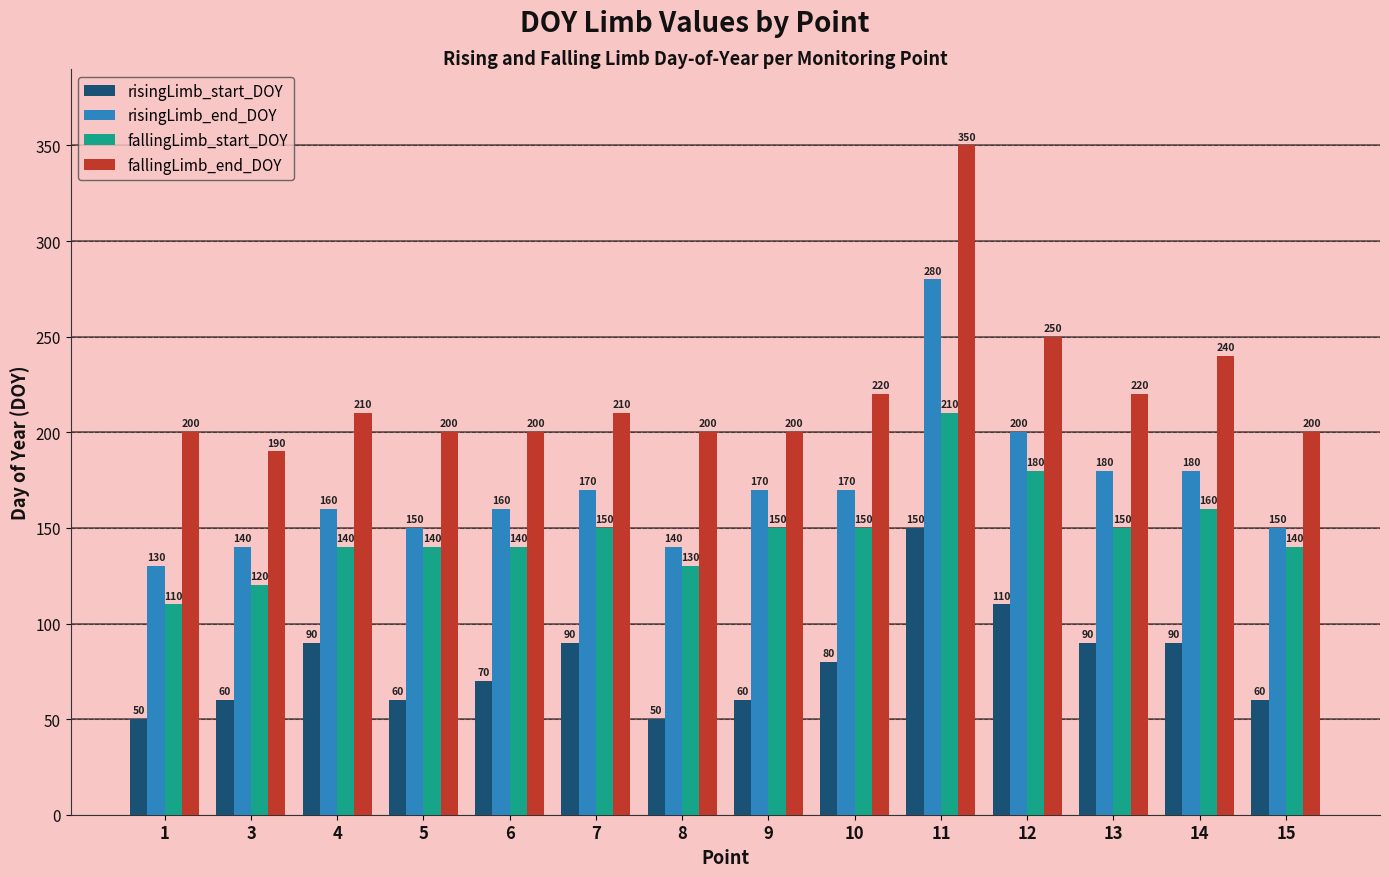

How many fallingLimb_start_DOY values are between 140 and 150?

8